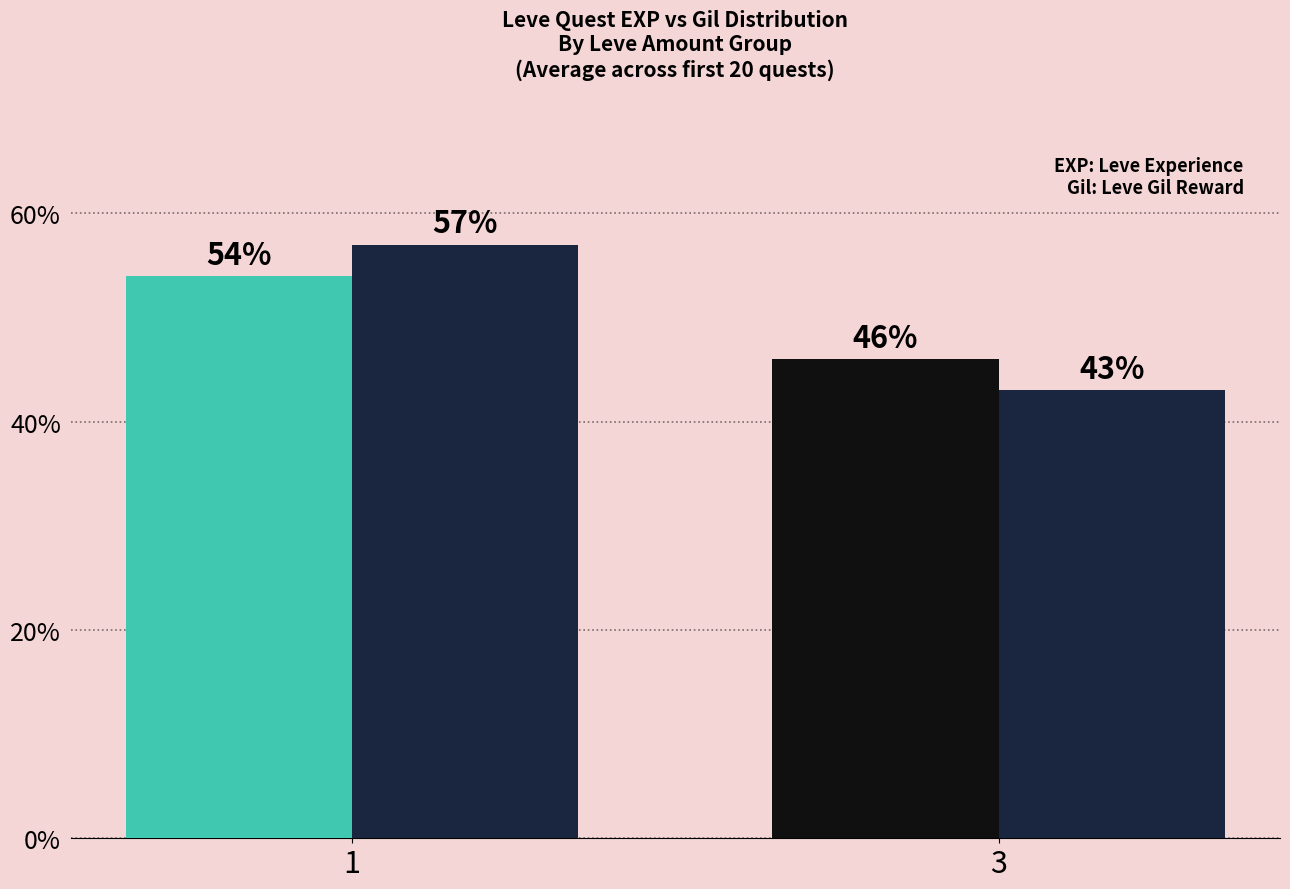

What is the minimum value shown in the chart?

43